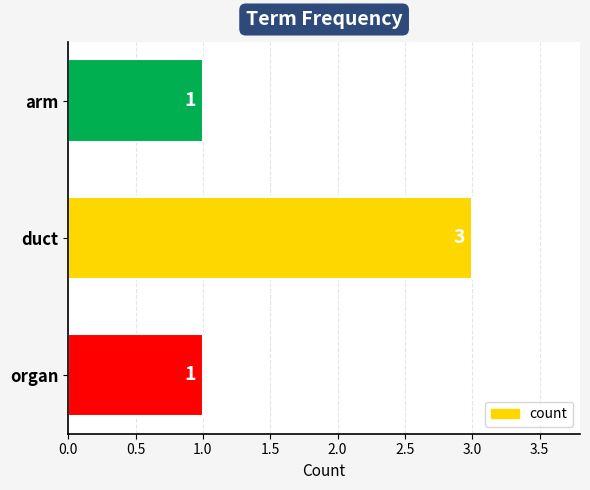

The value at arm is 0. True or false?

False